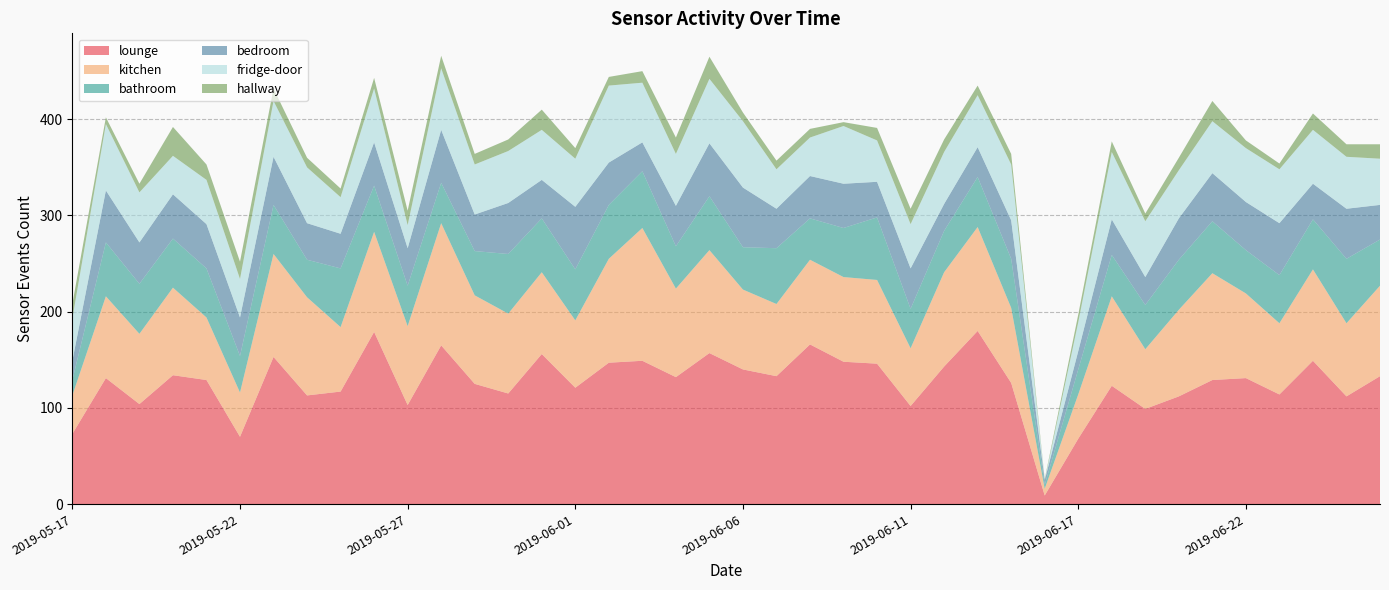

Reading left to right, extract all data points from this chart.

lounge: 73	131	104	134	129	70	153	113	117	179	103	165	125	115	156	121	147	149	132	157	140	133	166	148	146	102	143	180	126	9	68	123	99	112	129	131	114	149	112	133
kitchen: 40	85	73	91	65	46	107	102	67	104	82	127	92	83	85	70	108	138	92	107	83	75	88	88	87	60	98	108	78	7	46	93	62	90	111	88	74	95	76	94
bathroom: 16	56	52	51	51	38	51	39	61	48	42	42	46	62	56	53	56	59	44	56	44	58	43	51	65	41	43	52	51	4	26	43	46	52	54	45	50	52	67	48
bedroom: 20	54	43	46	46	40	50	38	36	45	39	55	38	53	40	65	44	30	42	55	62	41	44	46	37	42	28	31	40	5	19	37	29	43	50	50	54	37	52	36
fridge-door: 44	69	52	40	46	40	58	58	38	56	24	64	52	54	52	50	80	62	54	67	69	41	40	60	43	46	54	54	58	0	30	70	58	50	54	56	56	56	54	48
hallway: 15	7	9	30	16	18	13	10	9	11	15	13	11	12	21	11	9	12	17	23	9	9	9	4	13	16	13	10	11	1	8	11	8	13	21	8	6	17	13	15